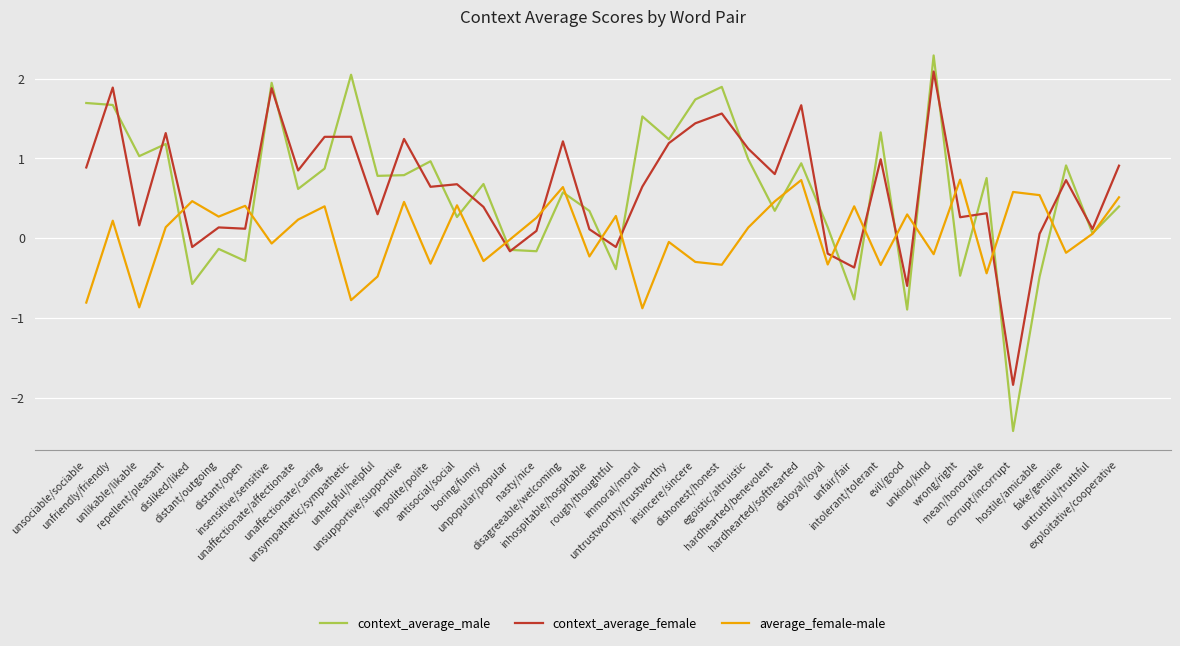

At which label does context_average_female reach its minimum?

corrupt/incorrupt